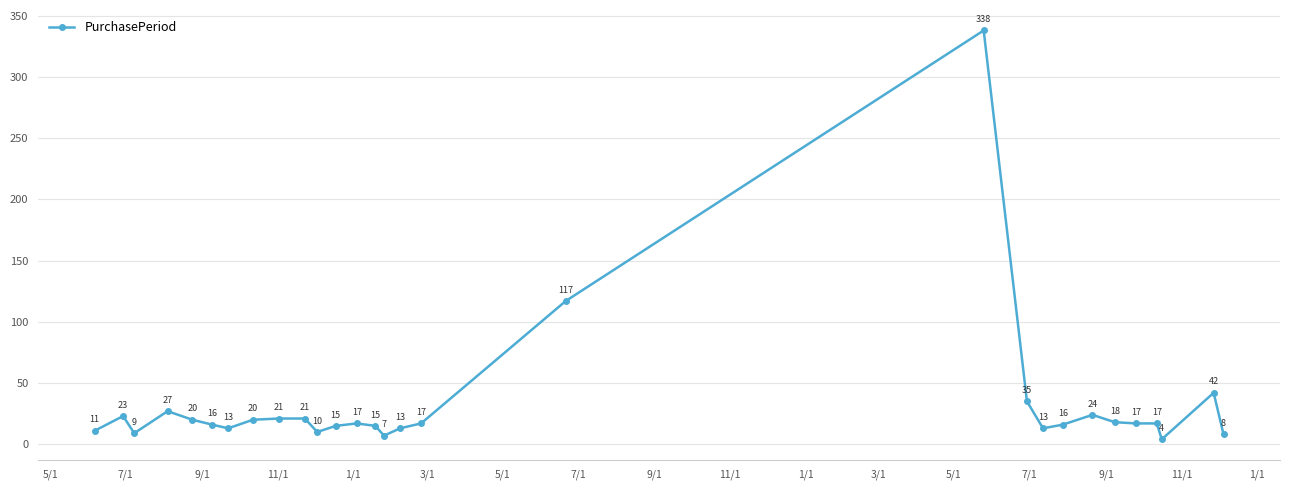

What is the difference between the maximum and minimum values?

334